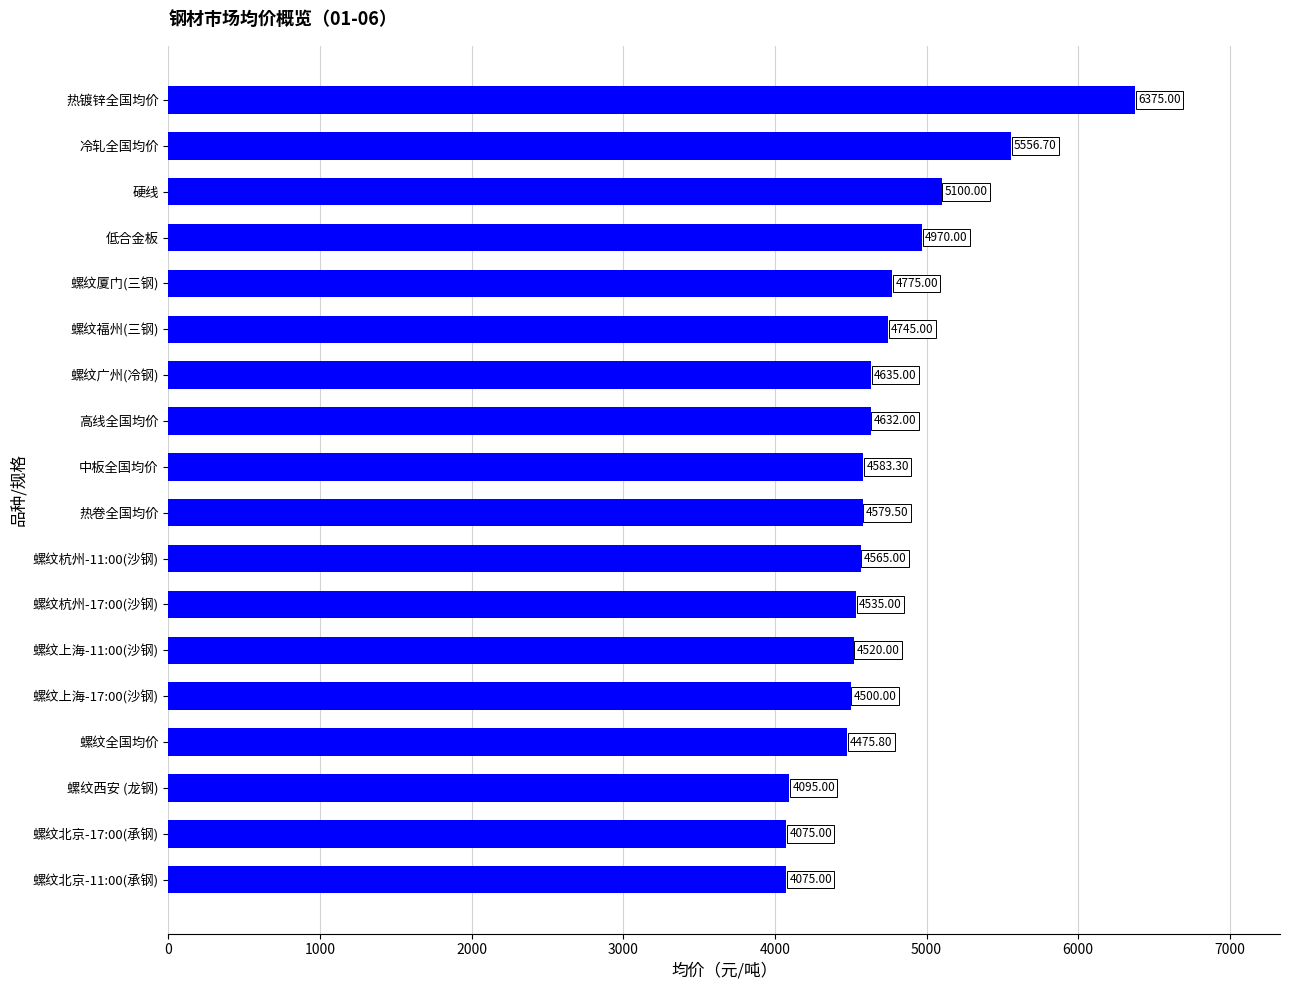

What is the sum of the values at 热卷全国均价 and 中板全国均价?

9162.8